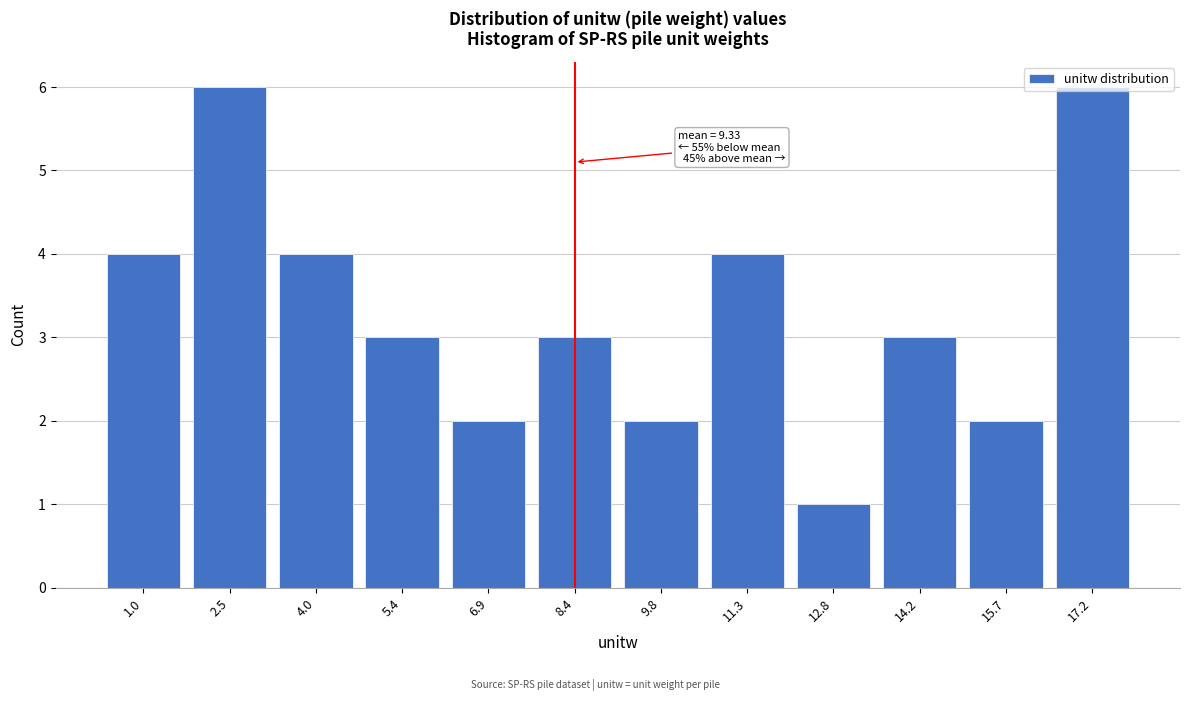

The chart shows a value of 1 at 12.8. True or false?

True